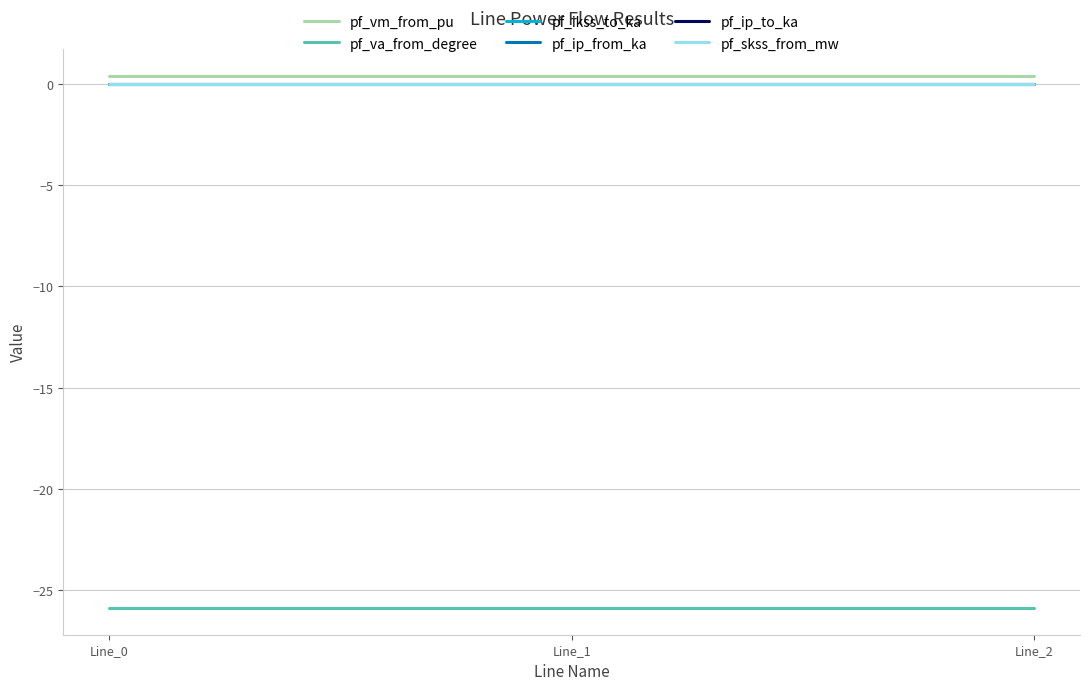

Does the chart display data point markers on the line(s)?

No